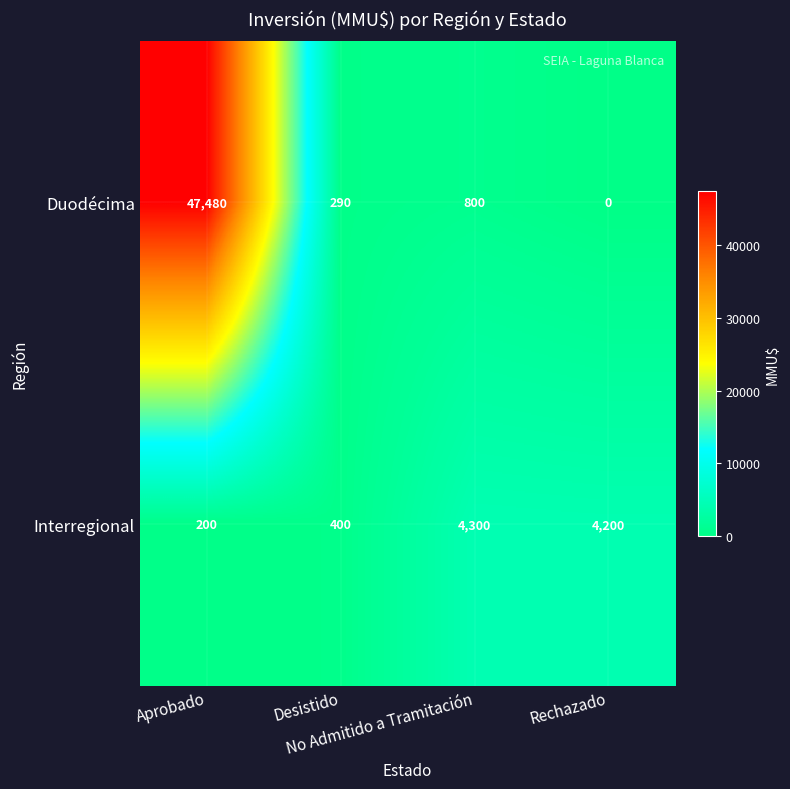

Between Aprobado and Rechazado, which series saw the biggest shift?

Duodécima